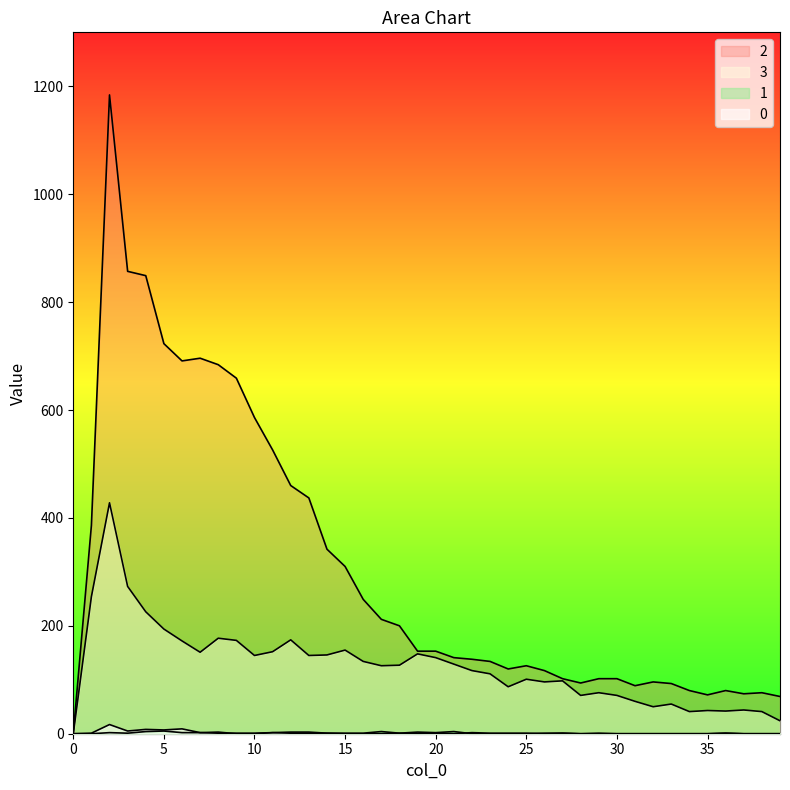

Where is the first local minimum for 2?

6